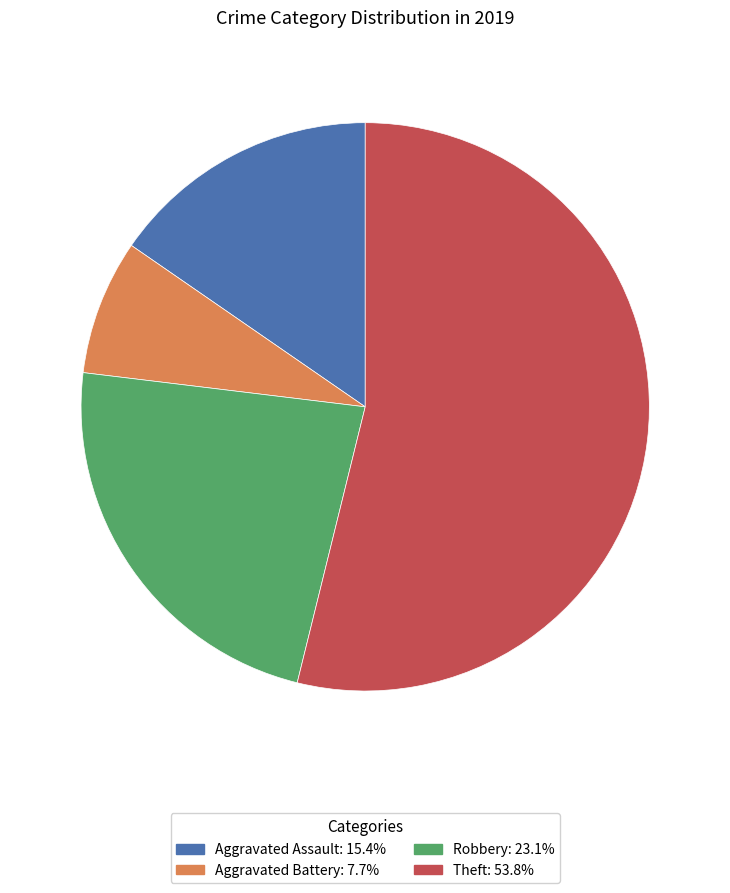

What is the largest slice in the pie chart?

Theft